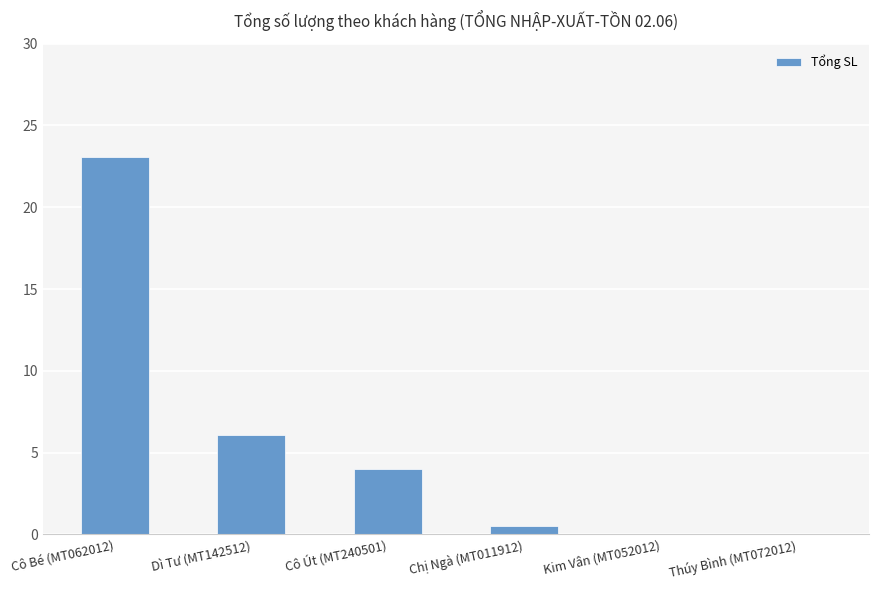

At which category does the chart reach its peak across all series?

Cô Bé (MT062012)